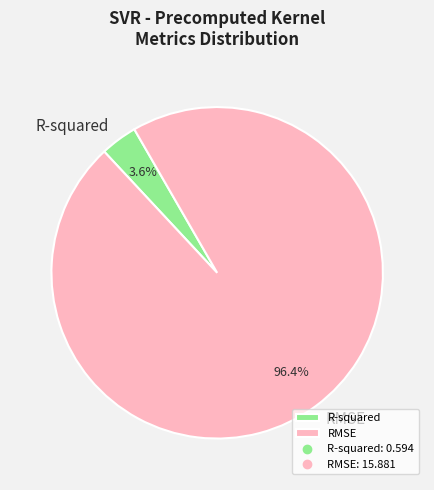

To the nearest percent, what portion does RMSE represent?

96%